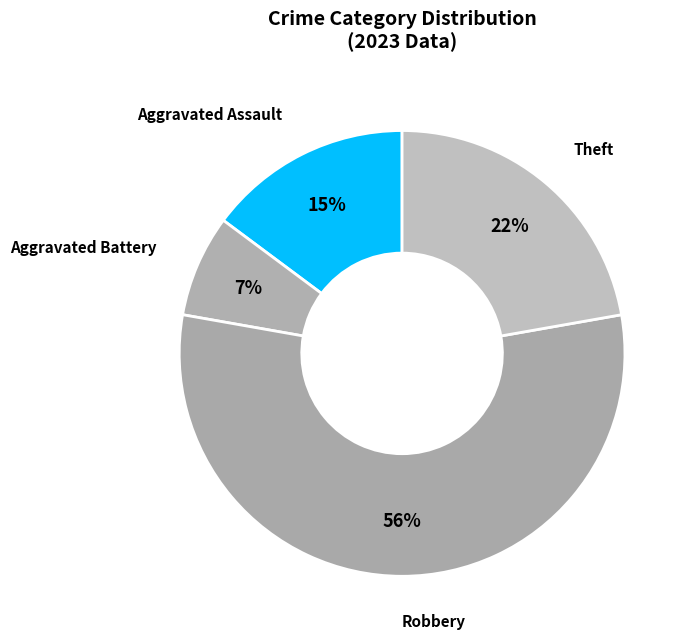

Is there any slice that represents more than half of the pie?

Yes